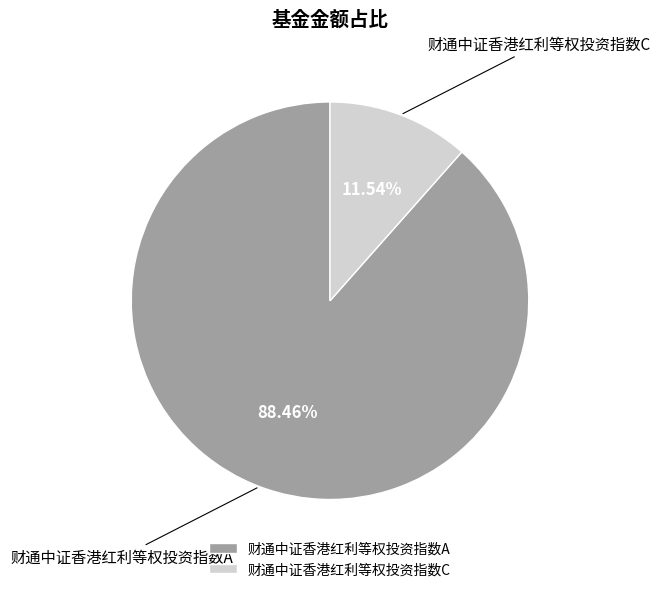

Is it true that 财通中证香港红利等权投资指数C is 12% of the pie?

True